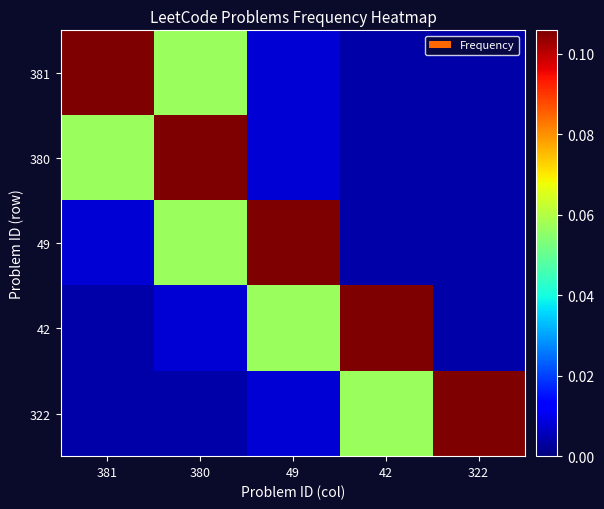

Reading right to left, what are all the values shown in this chart?

381: 322=0.0	42=0.0	49=0.0	380=0.1	381=0.1
380: 322=0.0	42=0.0	49=0.0	380=0.1	381=0.1
49: 322=0.0	42=0.0	49=0.1	380=0.1	381=0.0
42: 322=0.0	42=0.1	49=0.1	380=0.0	381=0.0
322: 322=0.1	42=0.1	49=0.0	380=0.0	381=0.0